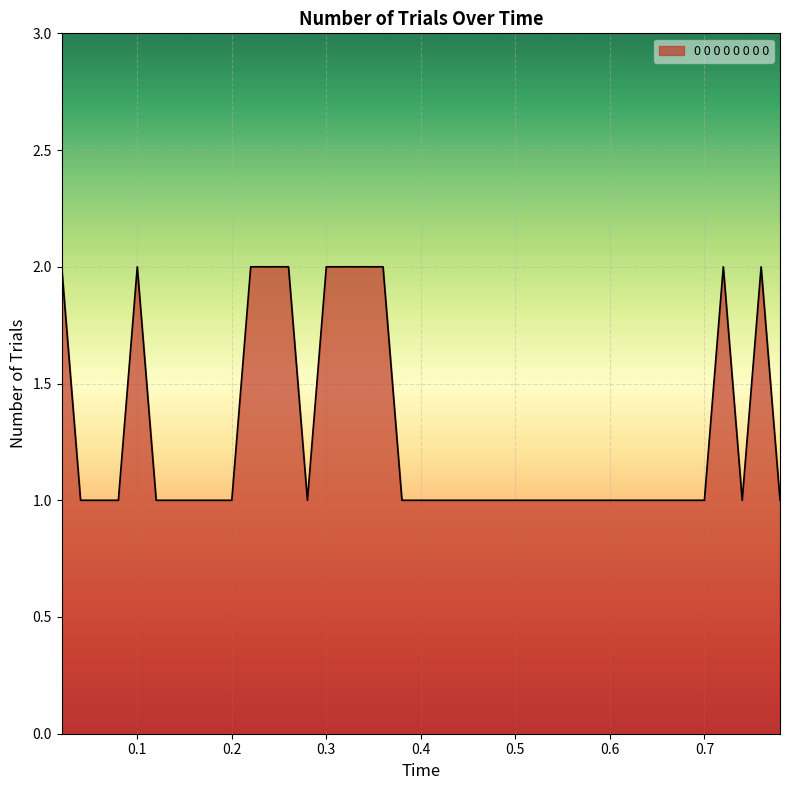

What is the average value?

1